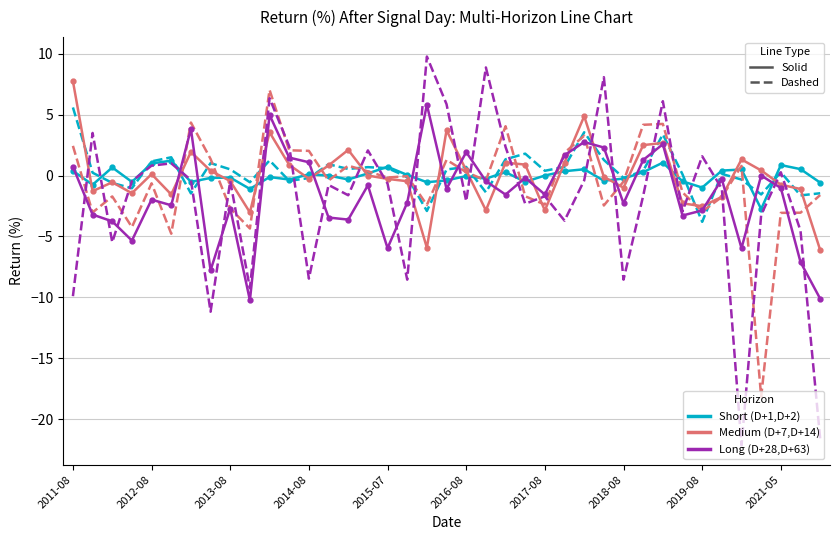

What is the smallest value displayed?

-22.1